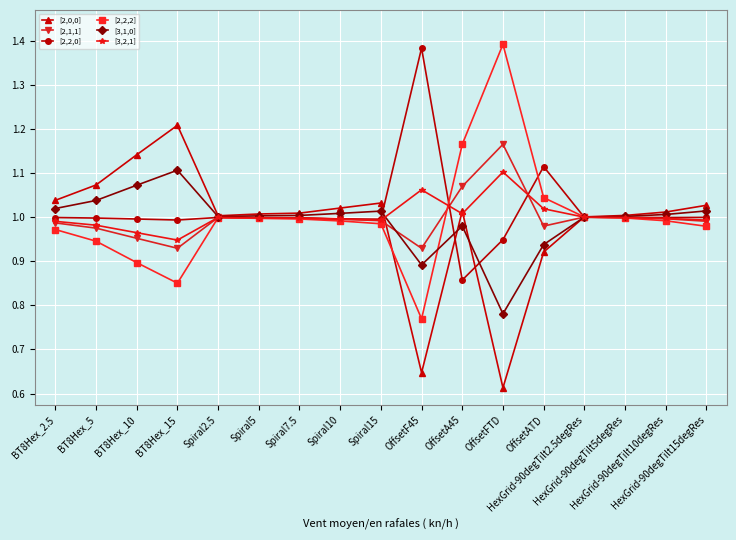

The value of [2,2,2] at HexGrid-90degTilt2.5degRes is 1.3. True or false?

False